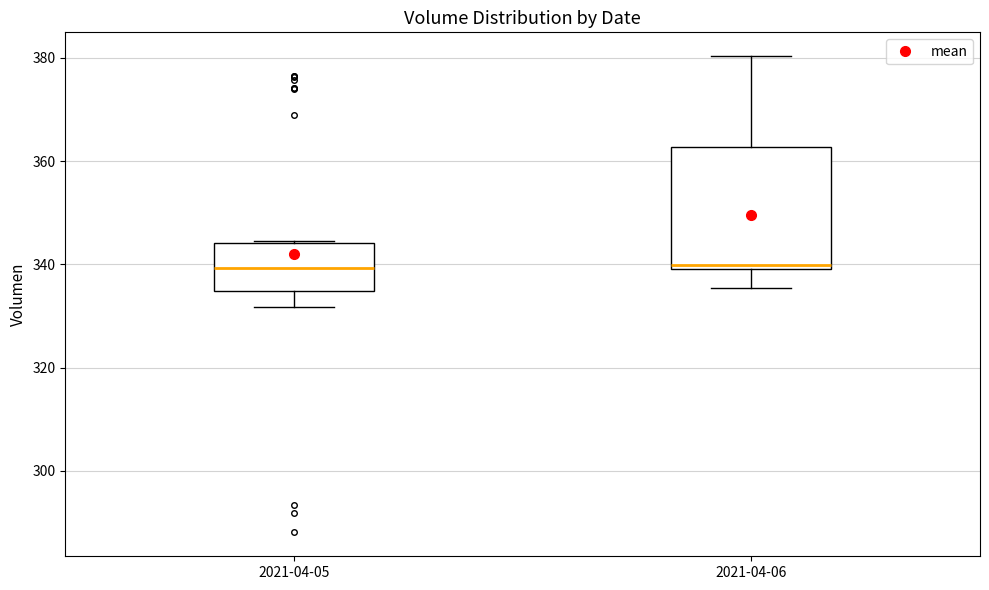

Reading left to right, read every box against the y-axis: the position of its median line, the range the box covers, and the ends of its whiskers. The values are not printed on the chart, so give them approximately, as read against the axis.

2021-04-05: median 340, box 334 to 344, whiskers 332 to 344
2021-04-06: median 340 (just above the box's lower edge), box 340 to 362, whiskers 336 to 380